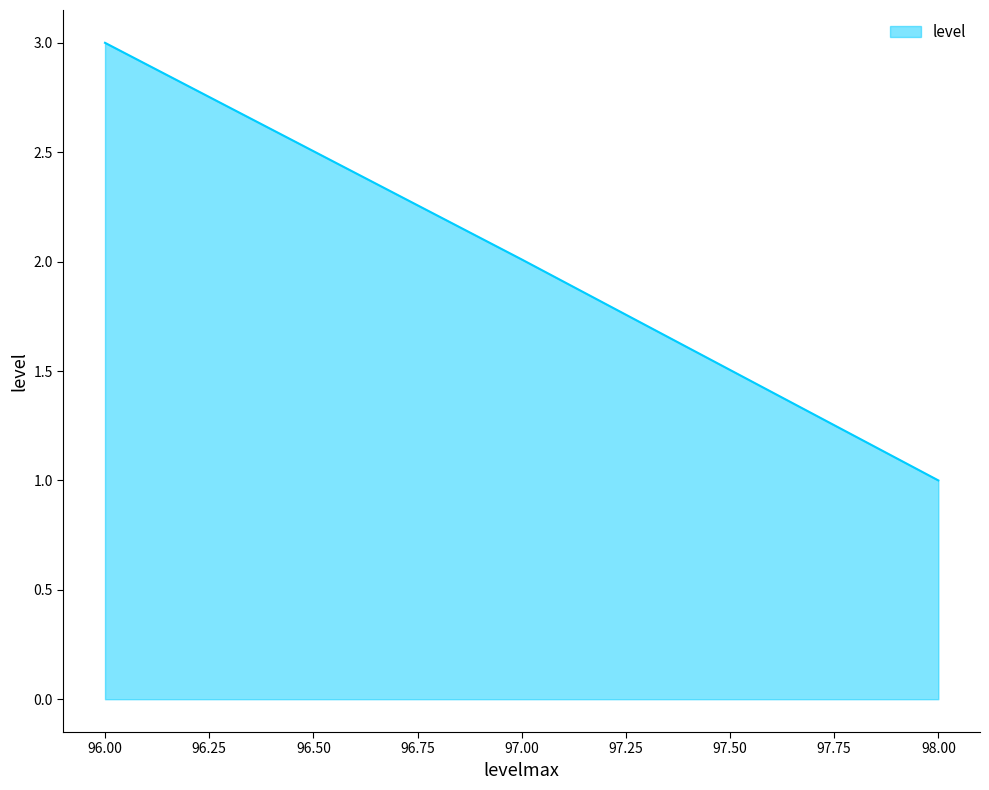

Is it true that the value at 98 is 0.7?

False